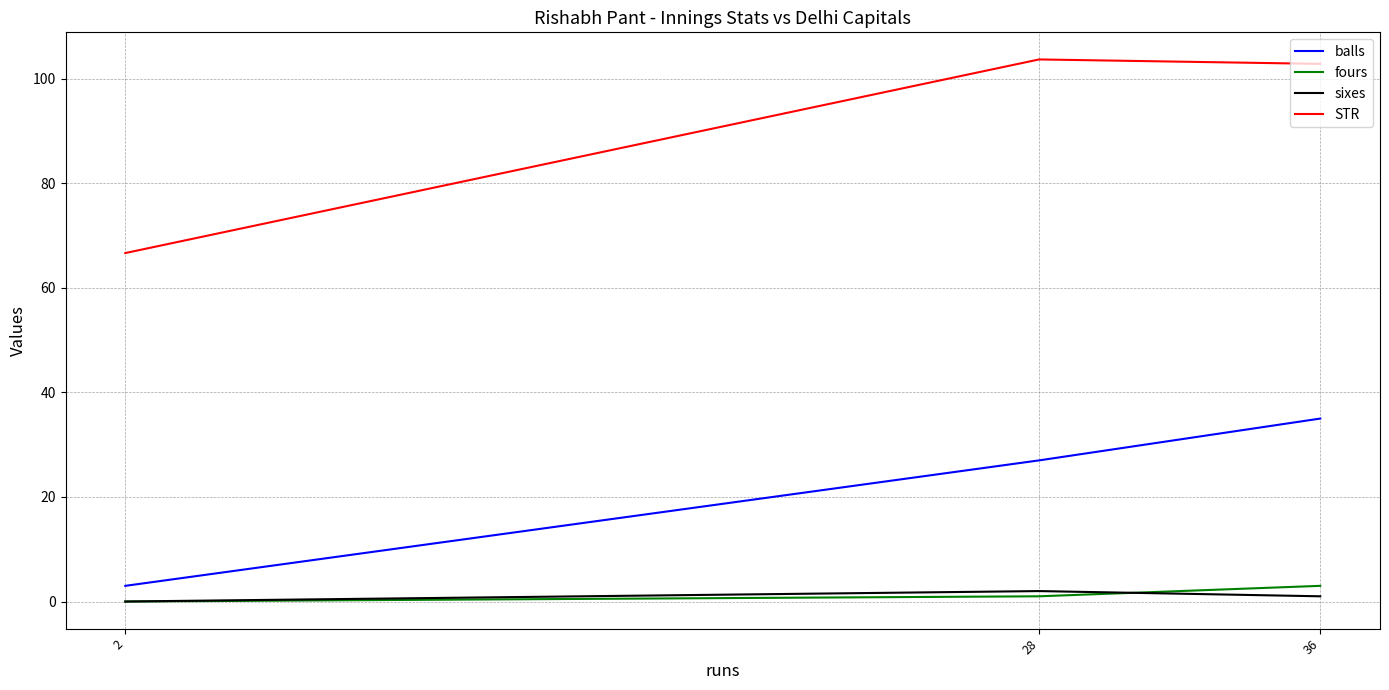

Is the value of fours at 36 greater than the value of STR at 36?

No